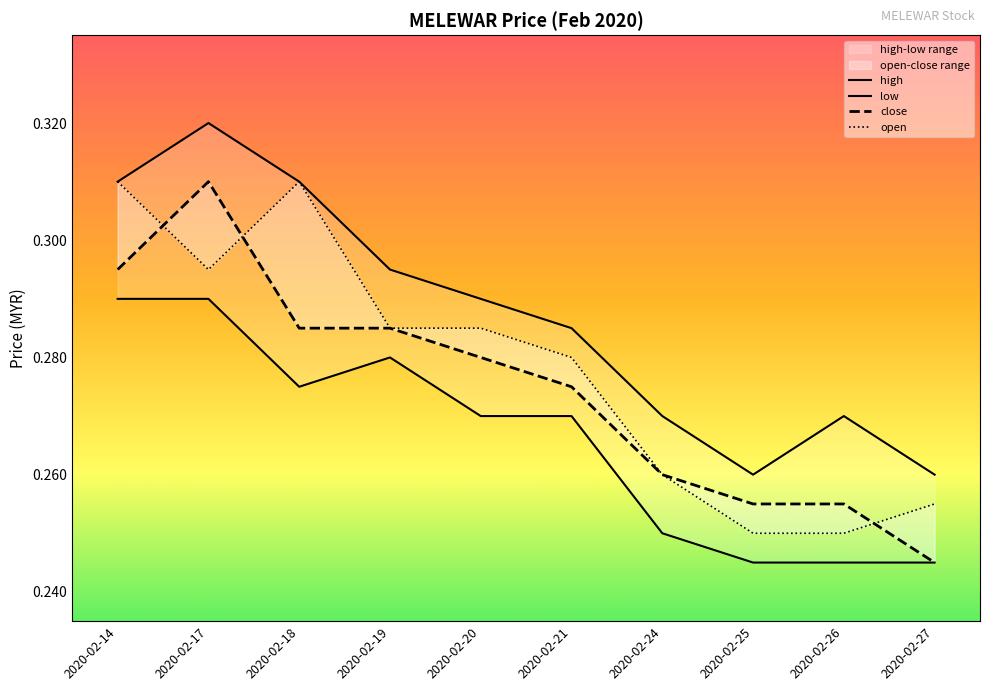

What value does the close series have at 2020-02-19?

0.3